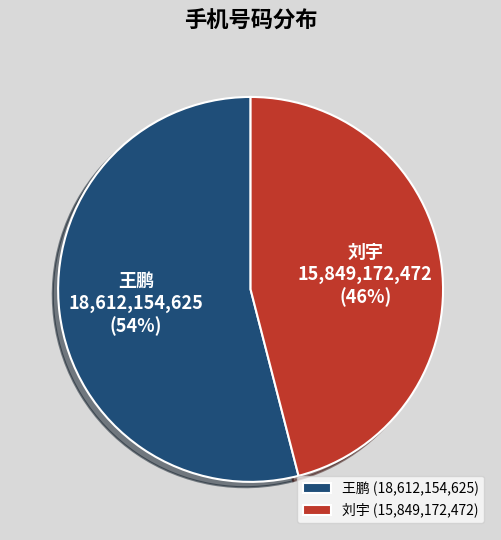

Is the sum of 王鹏 and 刘宇 greater than half?

Yes